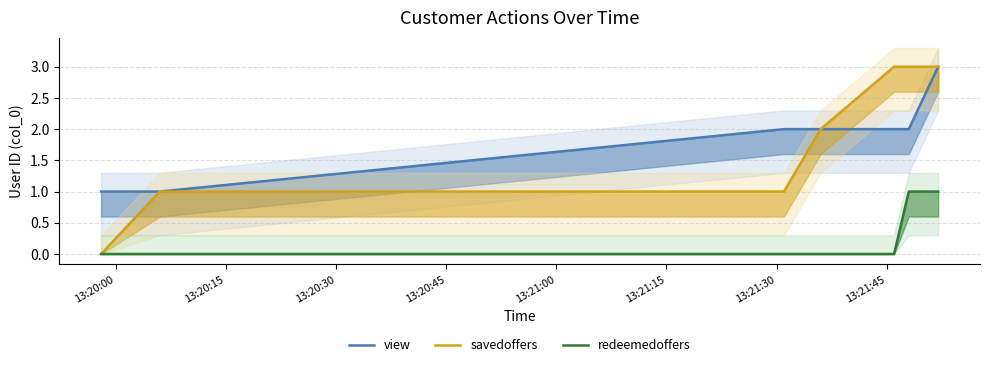

What is the average value of the view series?

2